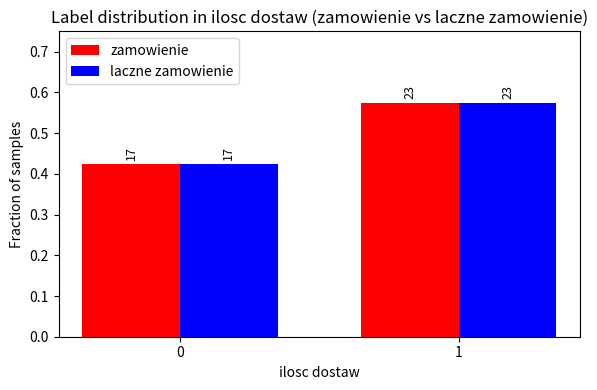

Does the chart contain stacked bars?

No